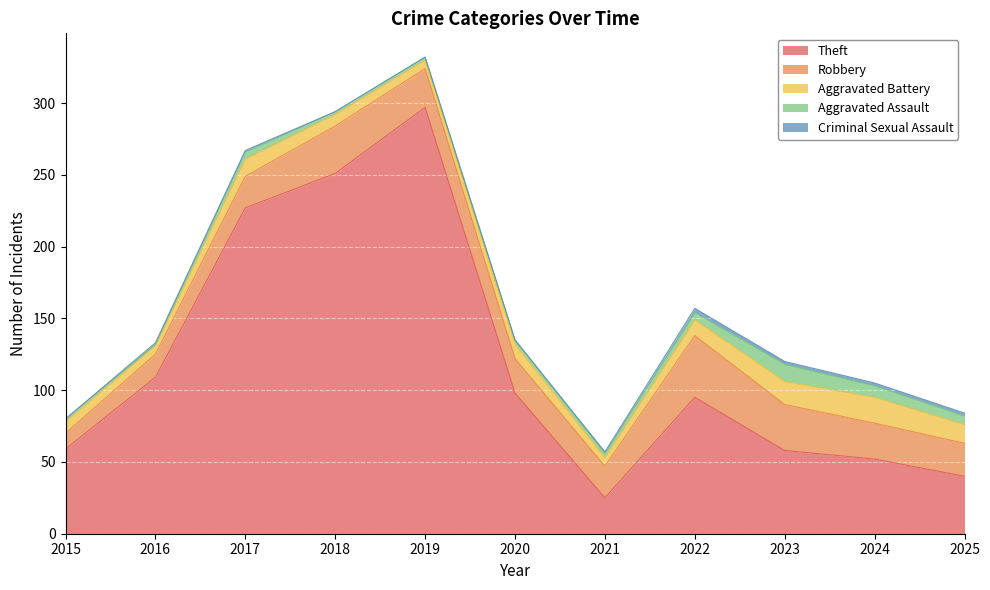

Which series has the largest total across all categories?

Theft